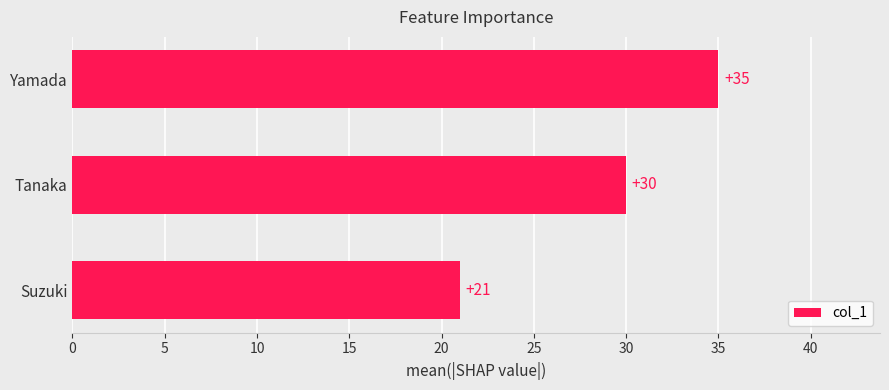

What is the sum of all values?

86